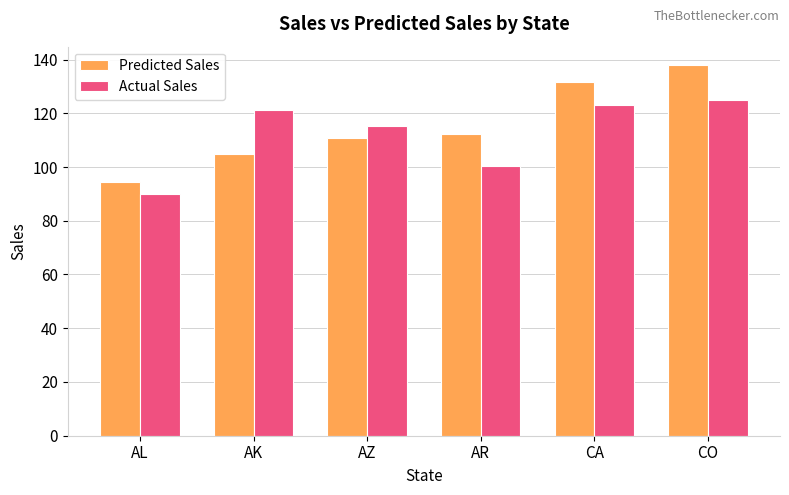

At which label is Actual Sales closest to 107?

AR